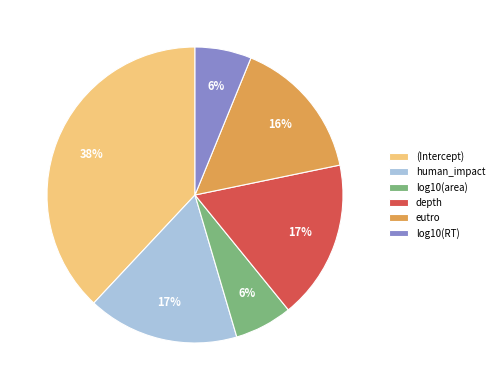

Is it true that log10(RT) is 6% of the pie?

True